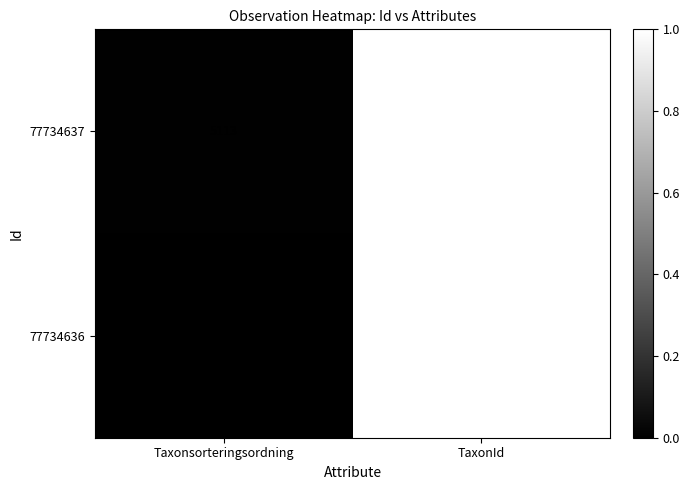

Rank the series by their maximum value, from highest to lowest.

77734637, 77734636